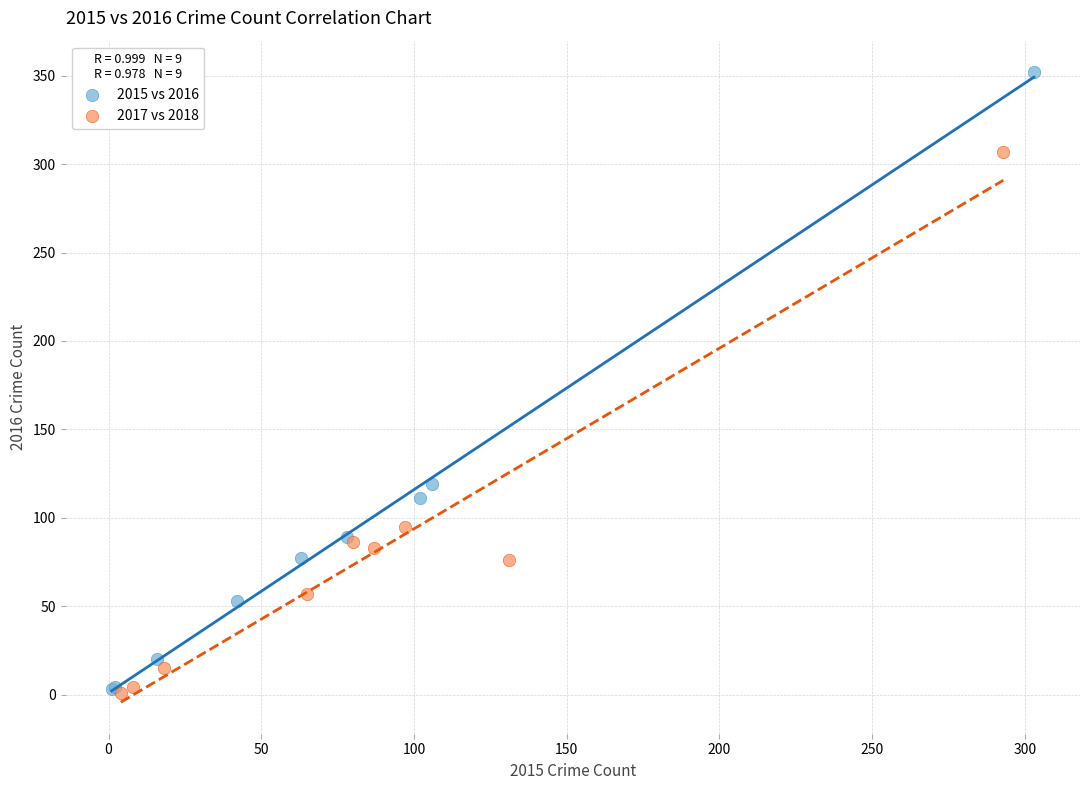

Which series has the largest Y range (max minus min)?

2015 vs 2016